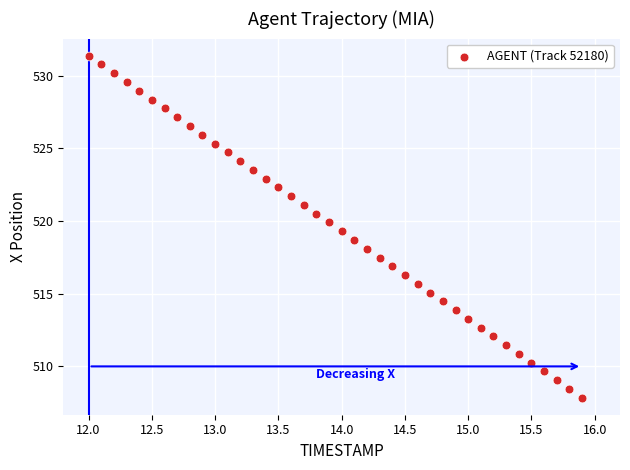

What is the range of X values (max minus min)?

3.9